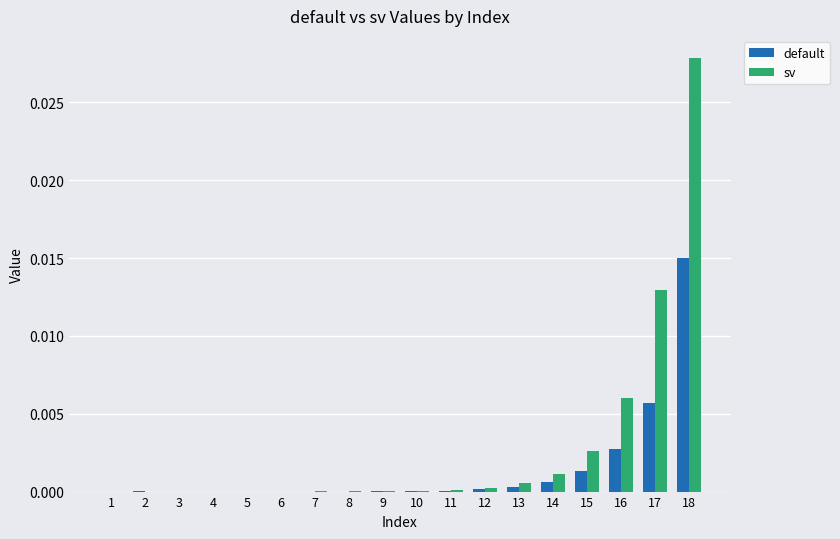

Are the bars grouped side by side (vs. stacked)?

Yes